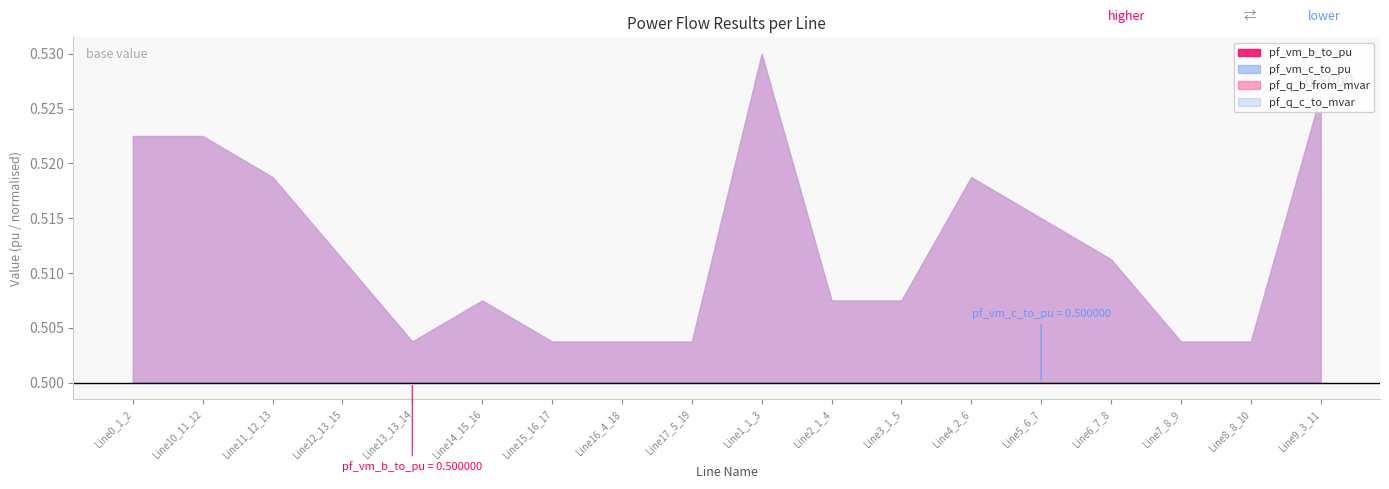

How many interior local valleys does the pf_vm_b_to_pu series have?

3